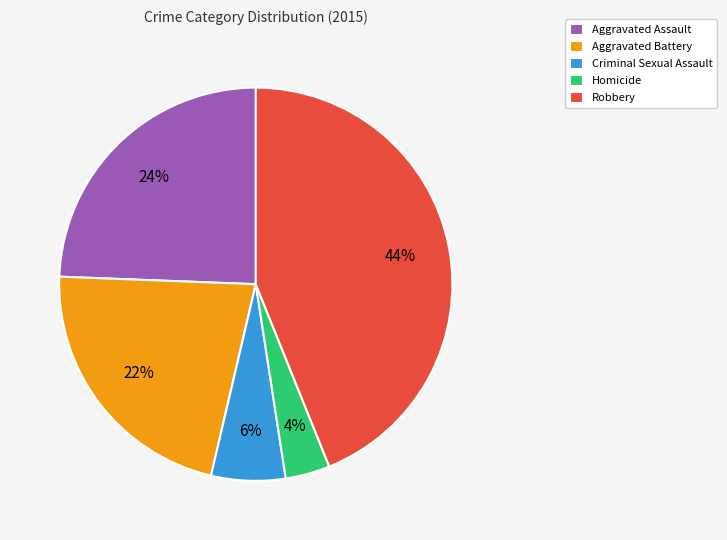

What is the ratio of the value at Aggravated Battery to the value at Aggravated Assault?

0.9